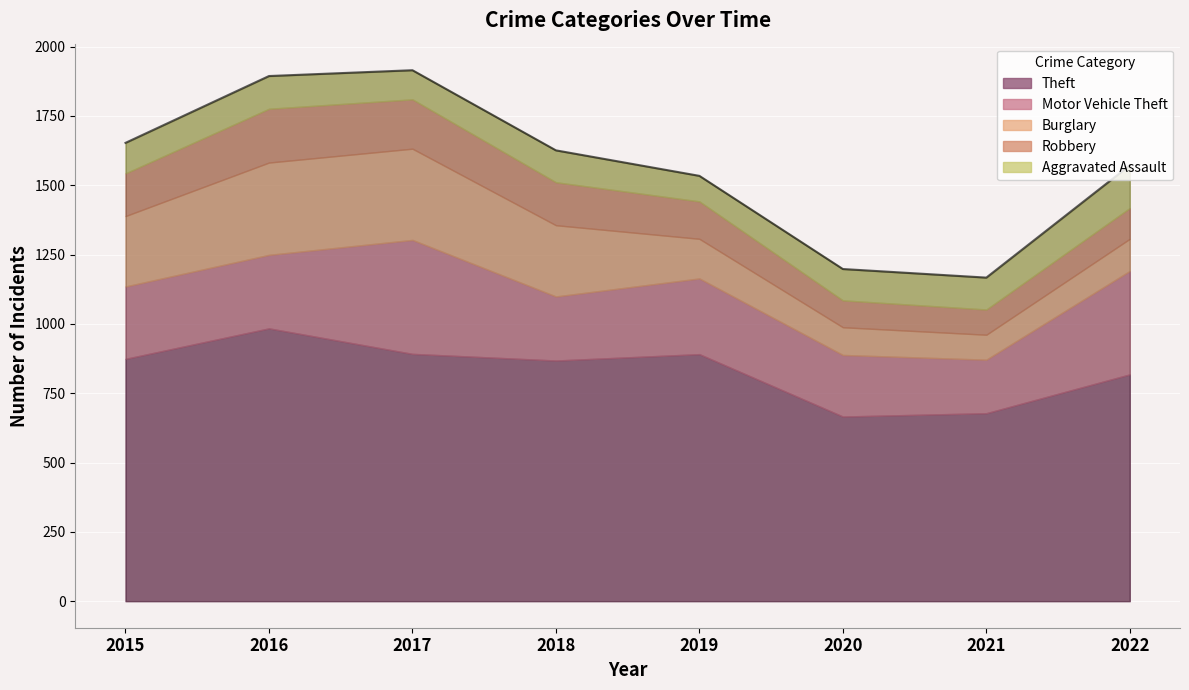

What is the difference between the Aggravated Assault values at 2019 and 2016?

26